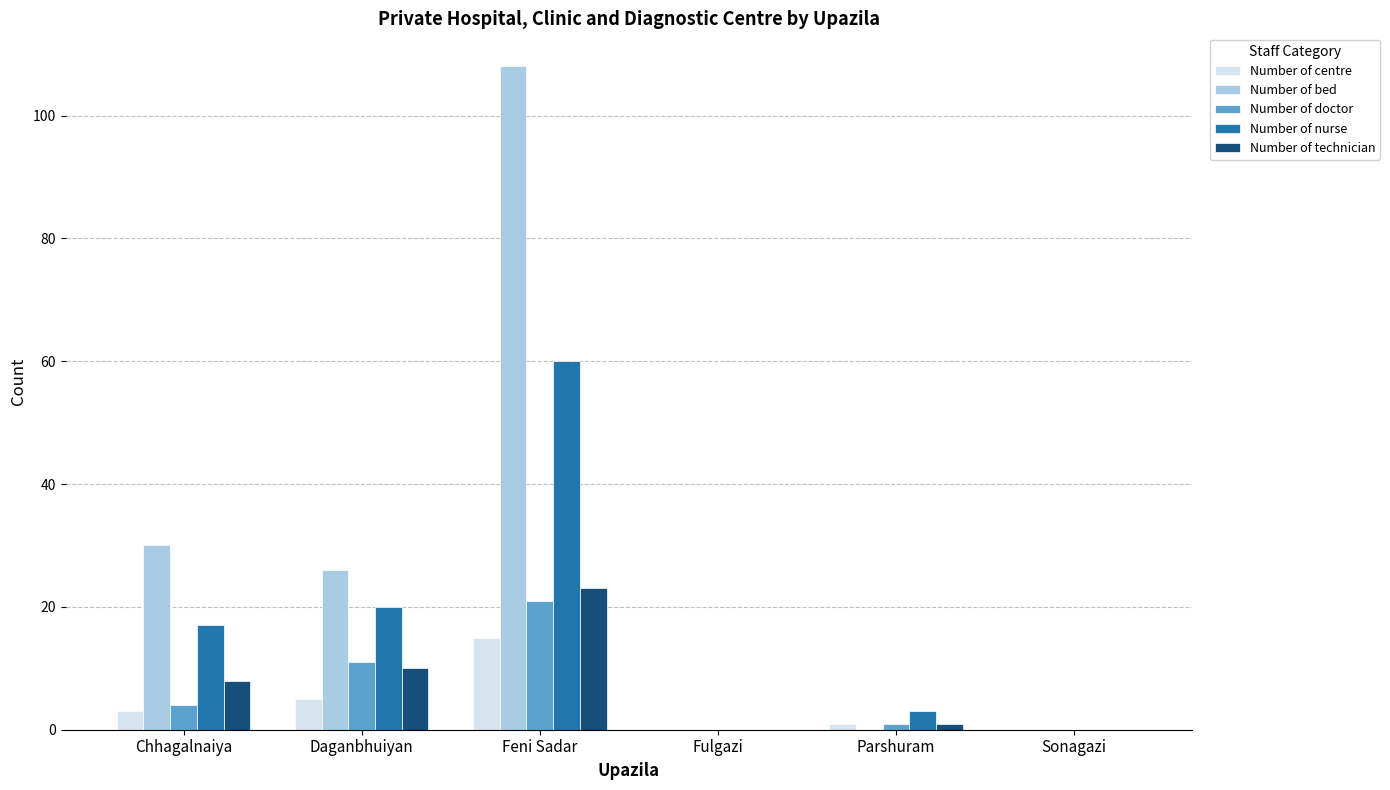

Reading left to right, transcribe all the data shown in this chart.

Number of centre: 3	5	15	0	1	0
Number of bed: 30	26	108	0	0	0
Number of doctor: 4	11	21	0	1	0
Number of nurse: 17	20	60	0	3	0
Number of technician: 8	10	23	0	1	0